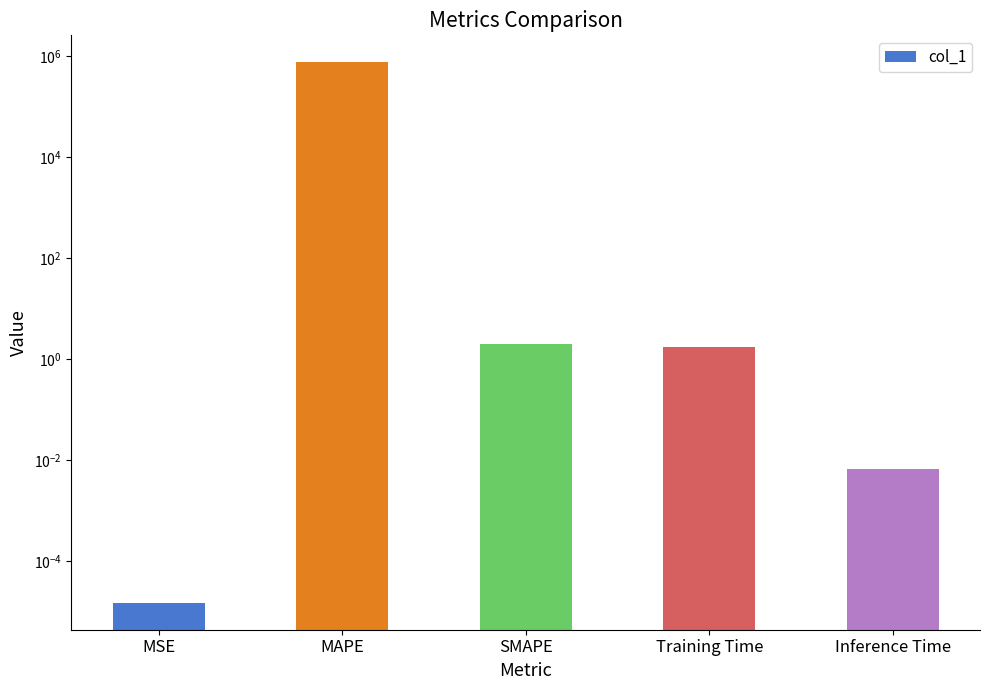

Reading right to left, extract all data points from this chart.

Inference Time=0.0	Training Time=1.7	SMAPE=2.0	MAPE=748508.6	MSE=0.0